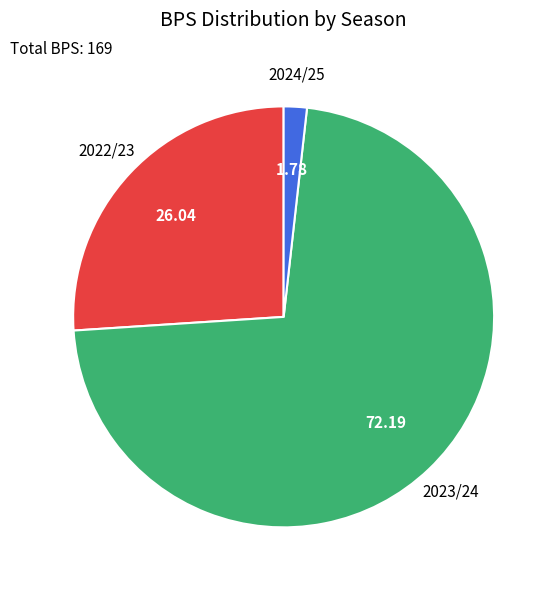

Is there any slice that represents more than half of the pie?

Yes